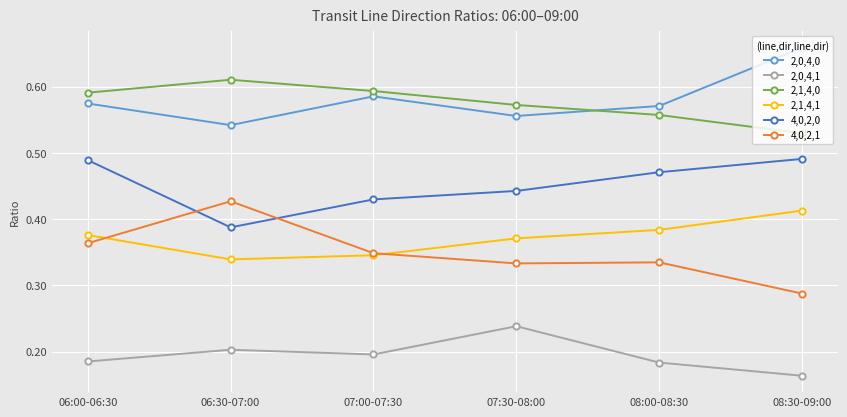

How many 2,1,4,1 values are between 0 and 1?

6